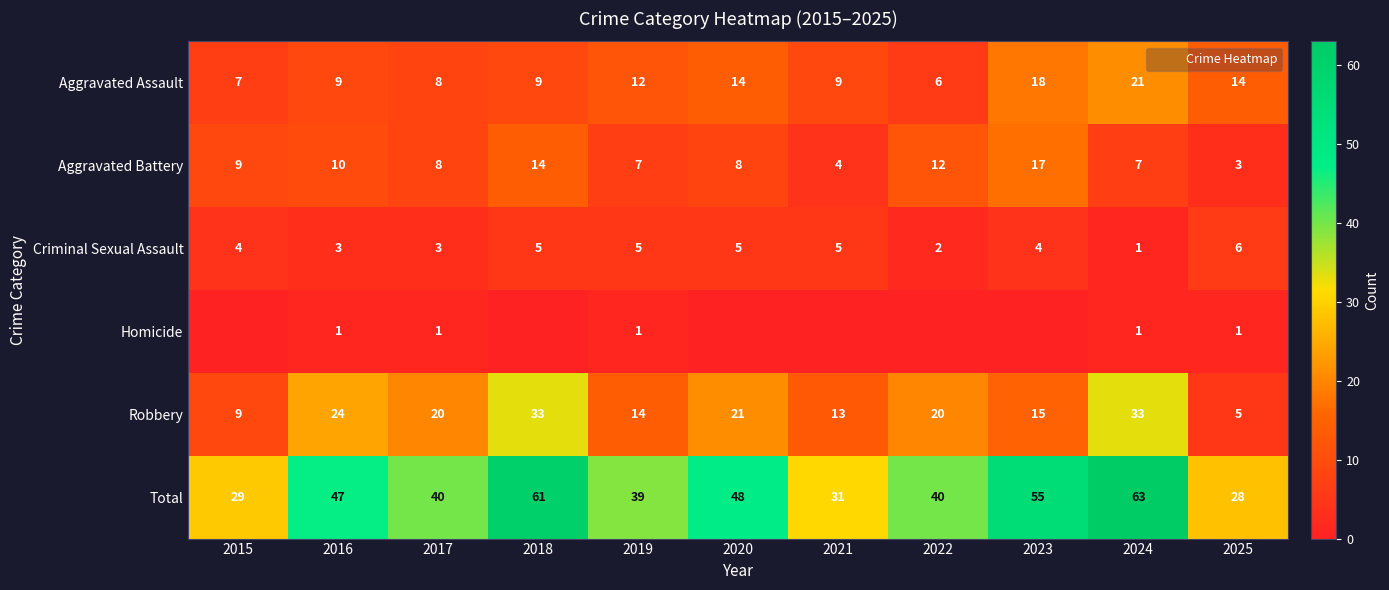

Which series has the largest range (max minus min)?

Total